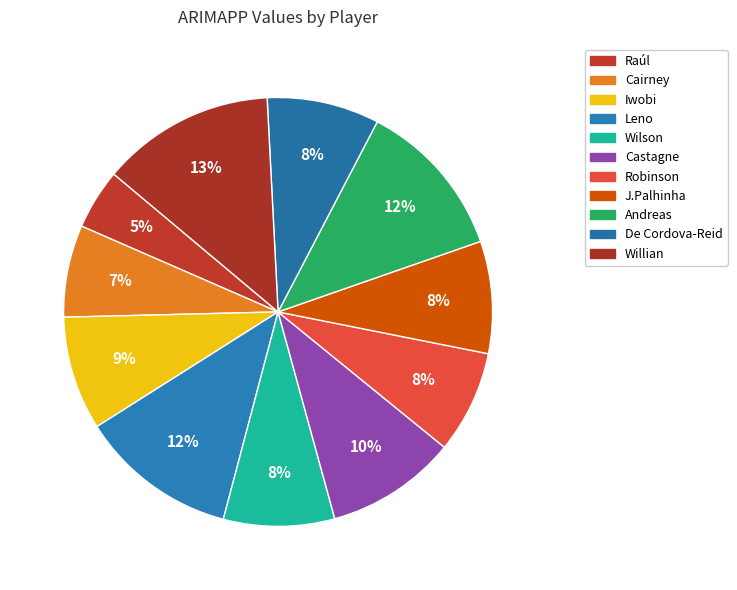

The Castagne slice represents 10% of the pie. True or false?

True